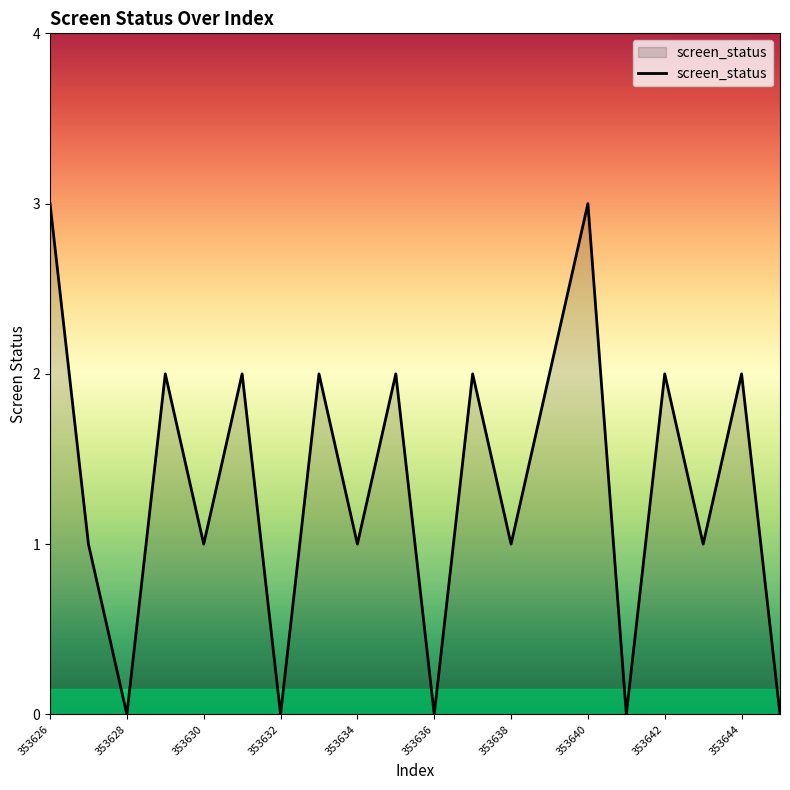

What is the difference between the maximum and minimum values?

3